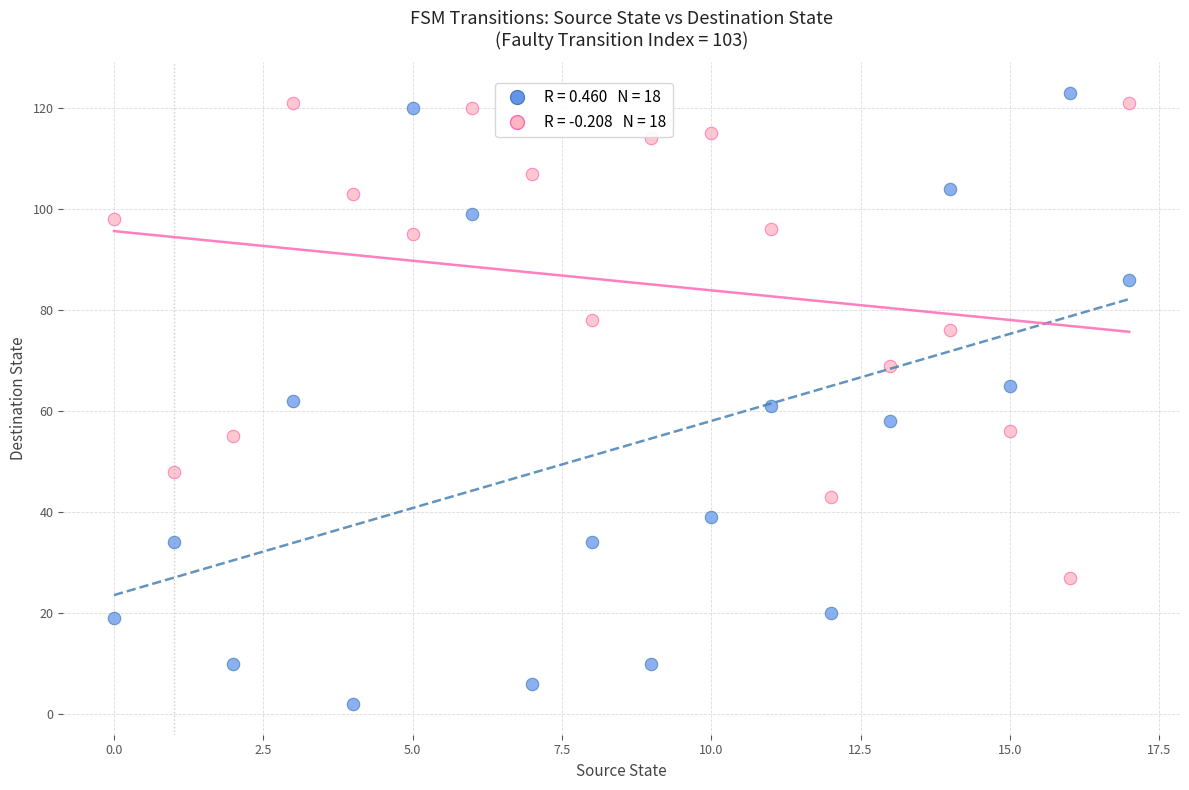

Across all data points, what is the range of Y values (max minus min)?

121